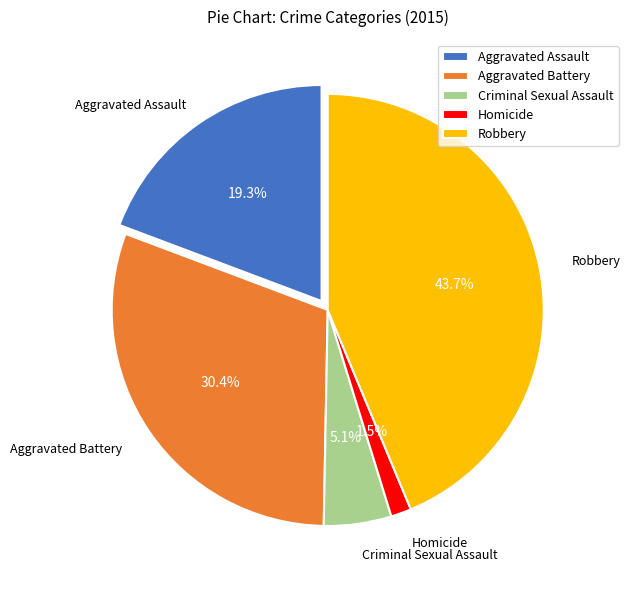

To the nearest percent, what portion does Aggravated Assault represent?

19%